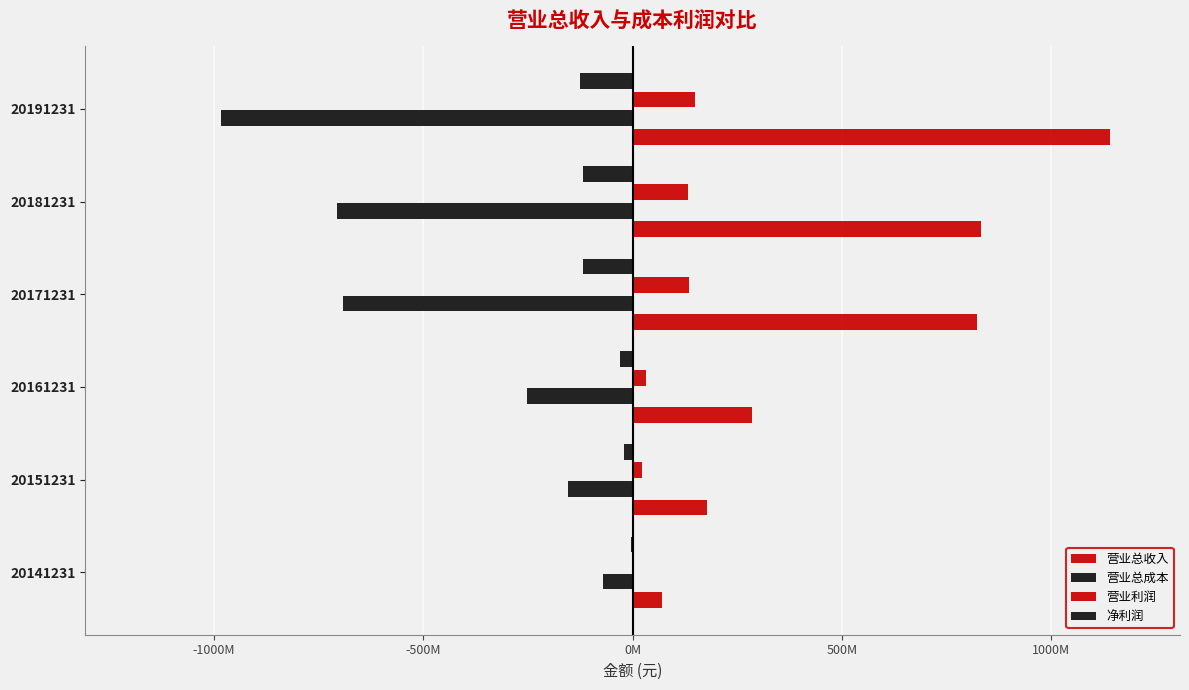

Which series has the widest spread of values?

营业总收入